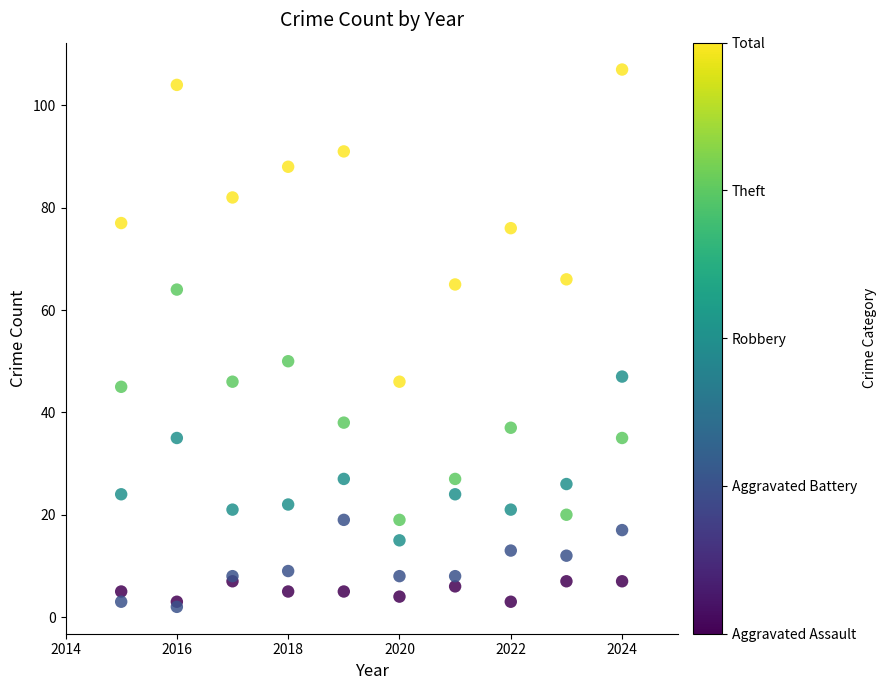

Across all series, what Y value is closest to 54?

50